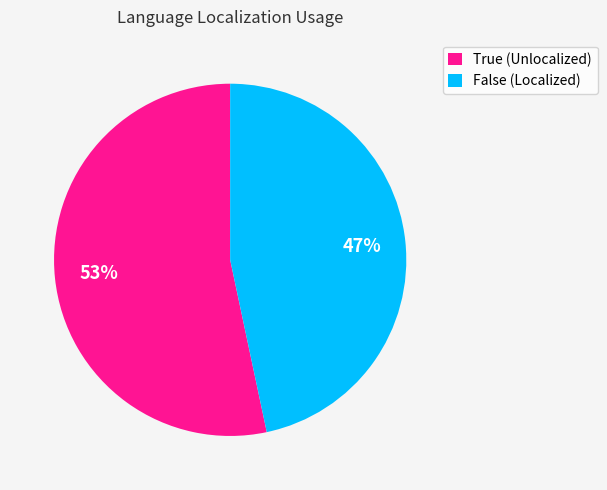

To the nearest percent, what is the average slice percentage?

50%